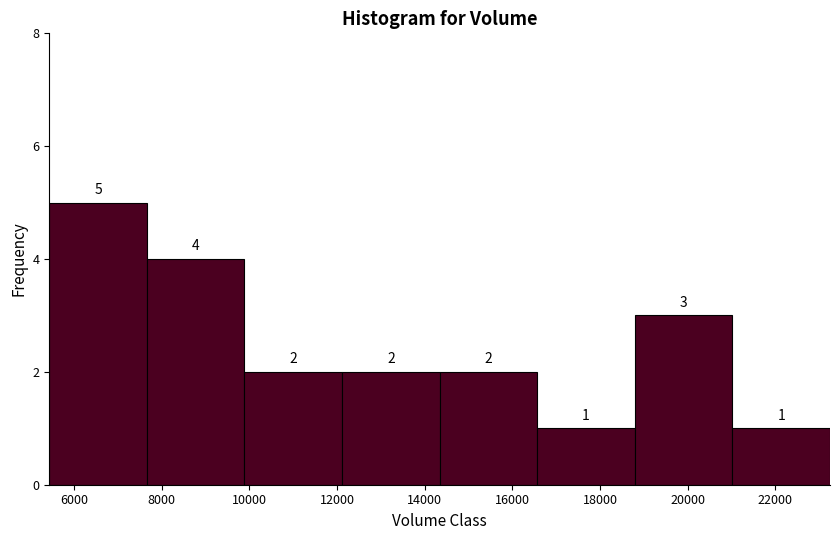

Which range on the x-axis has the tallest bar?

5400 to 7600